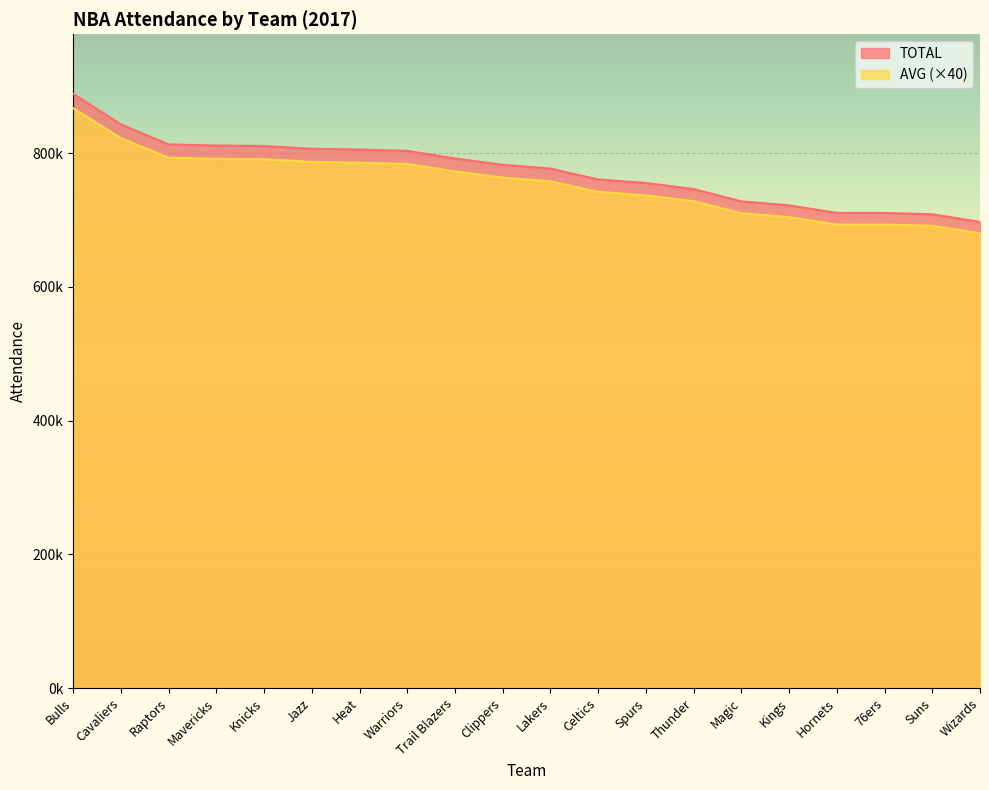

What is the value of the TOTAL point at the 1st from the left?

888882